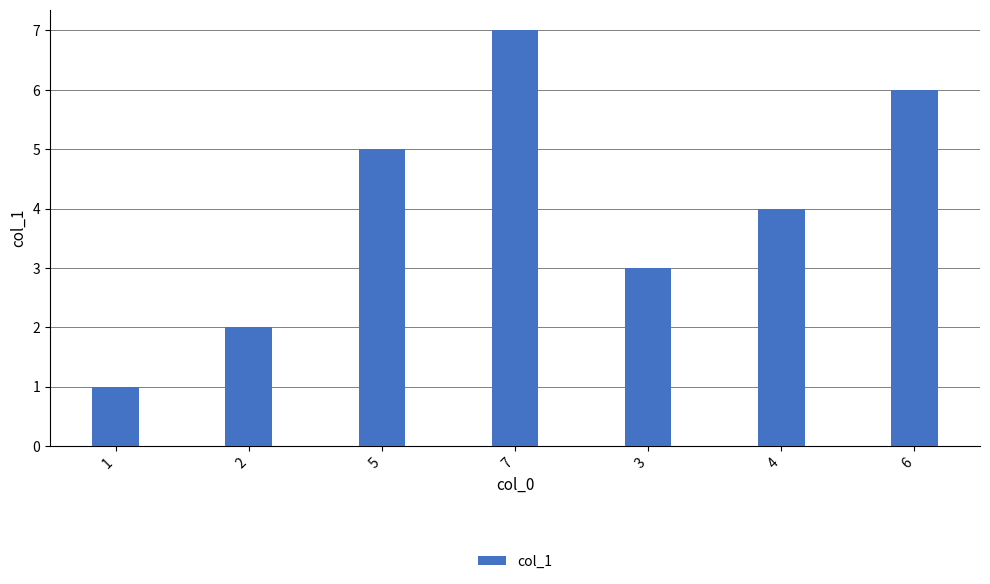

Which category has the highest value across all series?

7